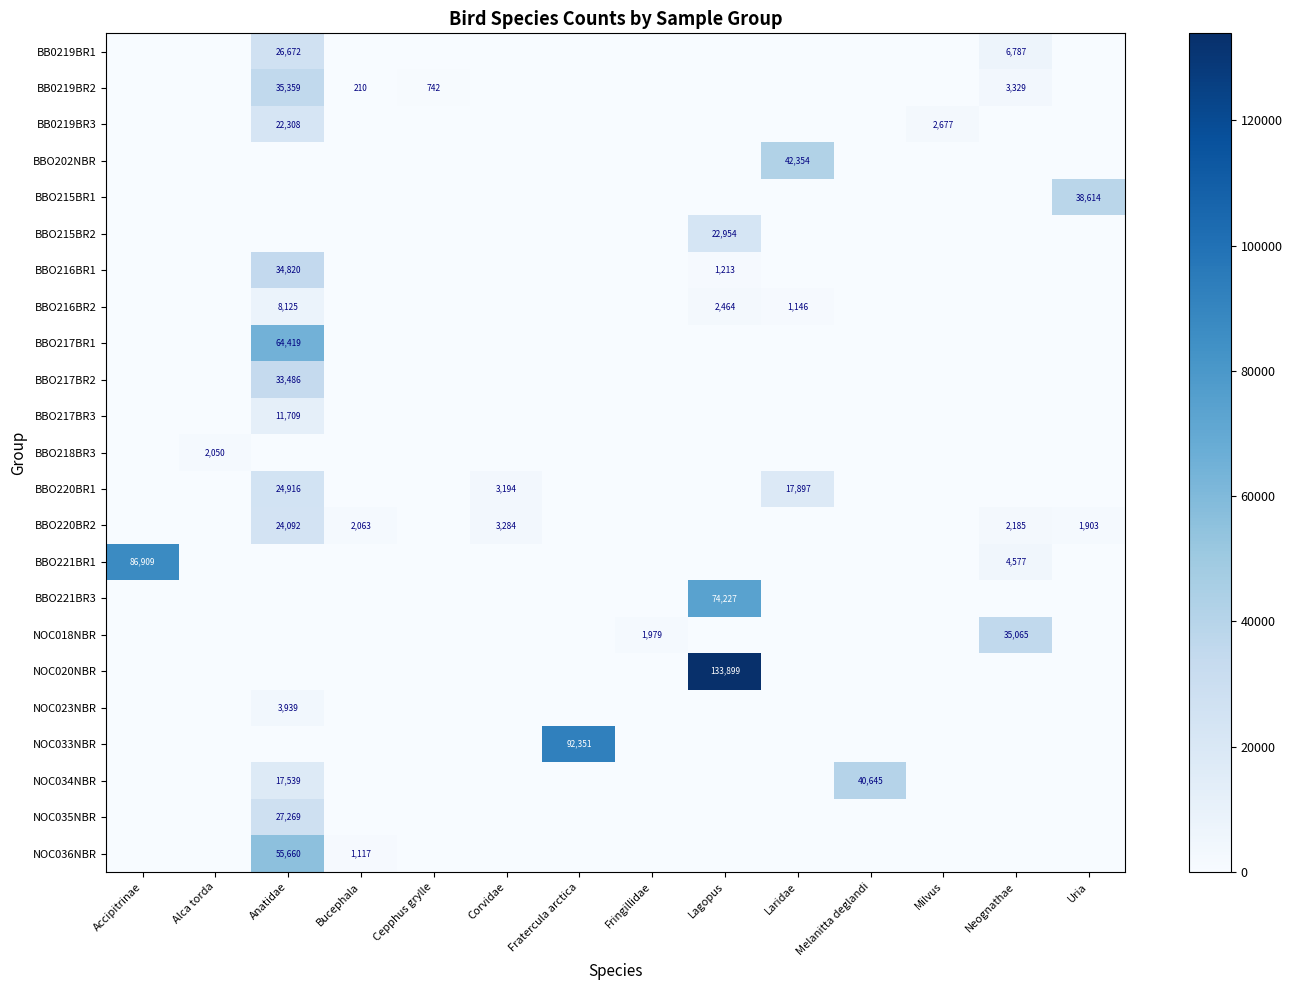

Where is BBO221BR1 nearest to the value 43454?

Neognathae